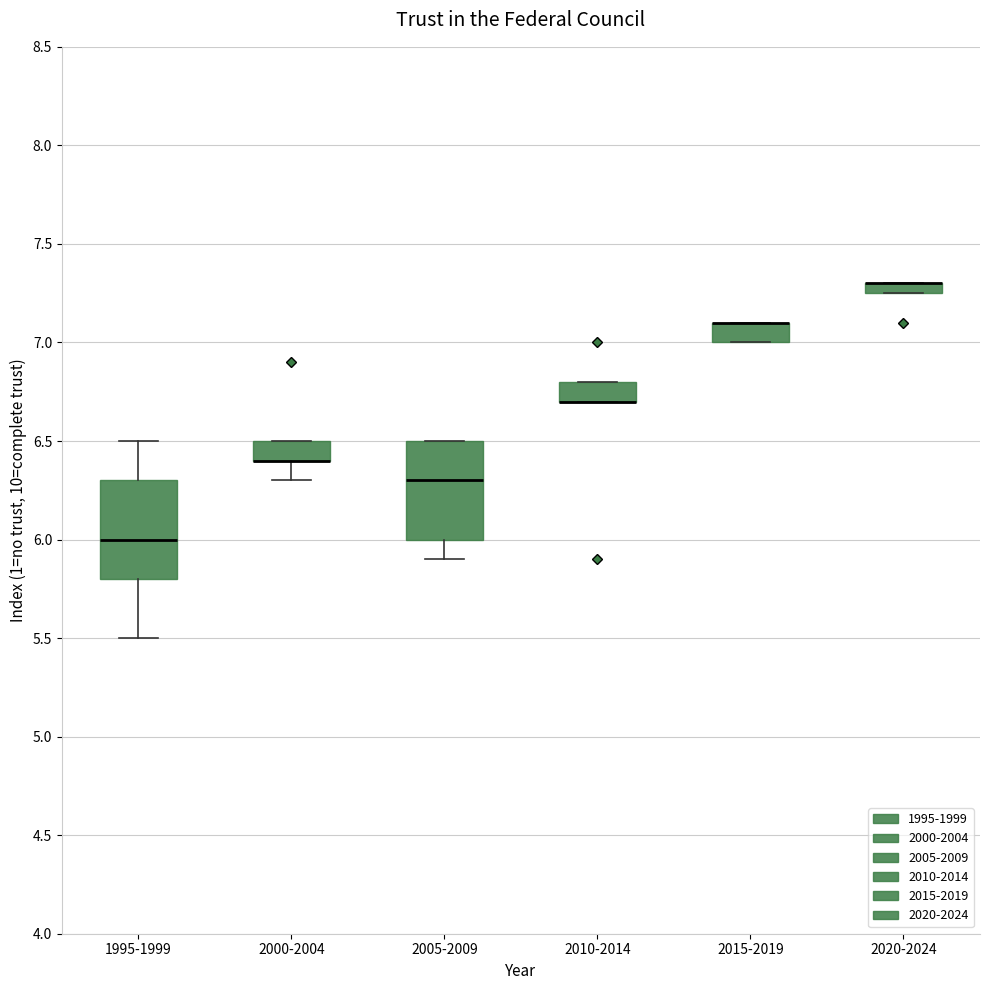

Where is the lower edge of the box for 1995-1999 on the y-axis? The values are not printed on the chart, so give them approximately, as read against the axis.

5.80